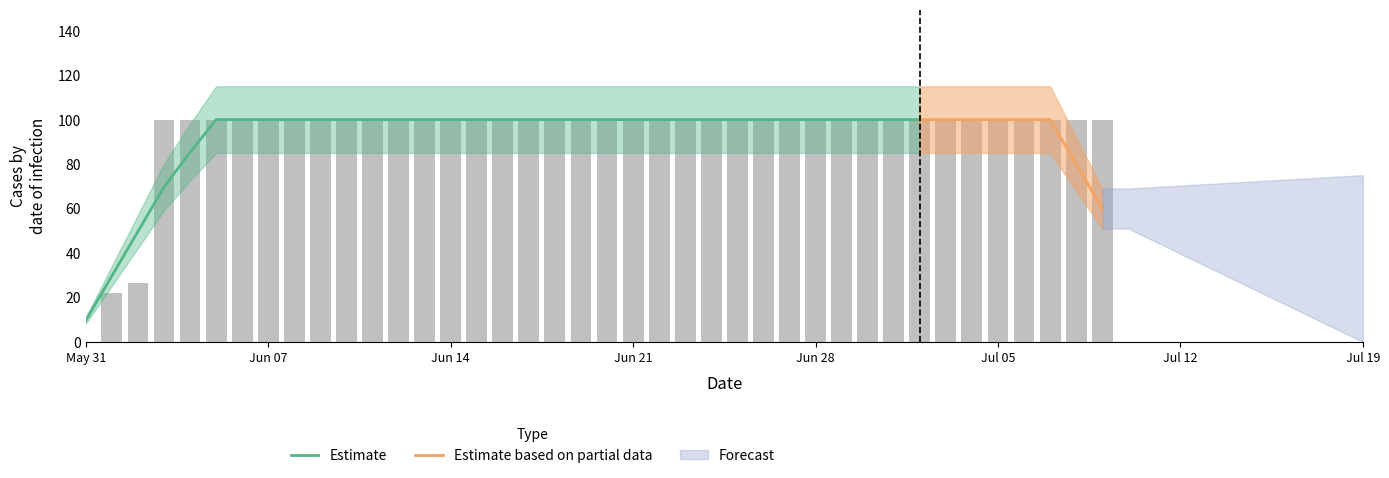

At which category does the chart reach its minimum across all series?

May 31